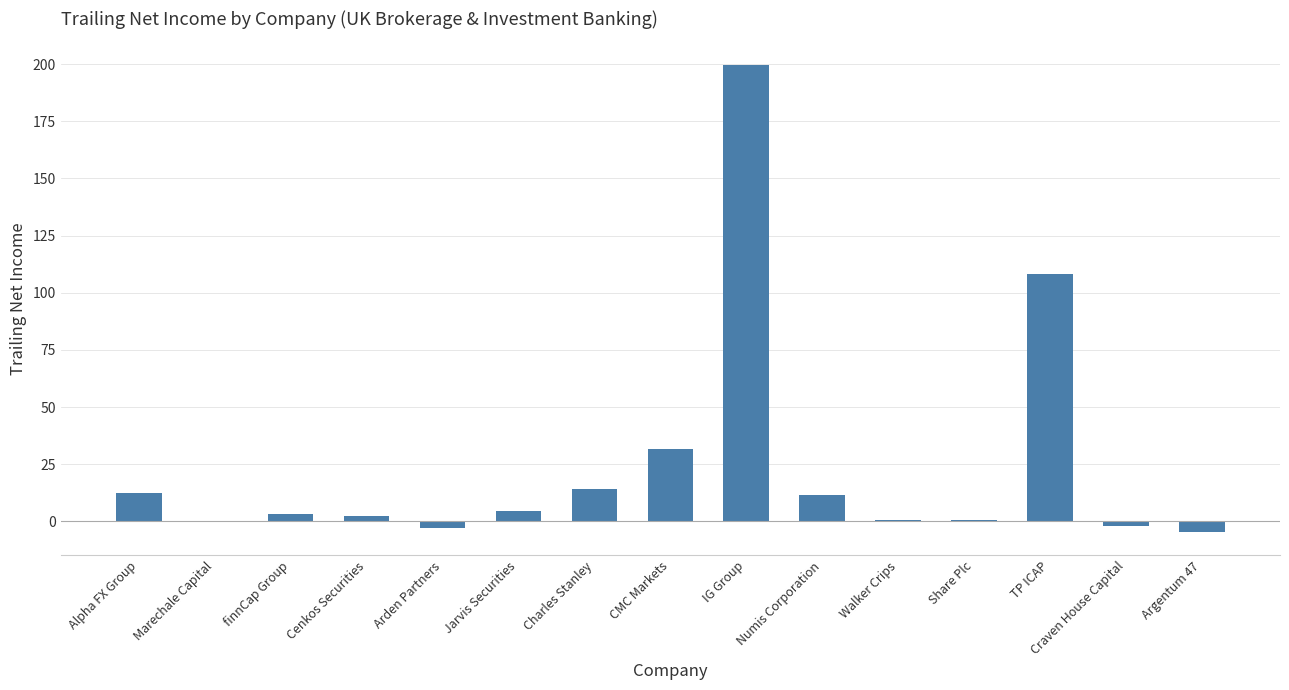

What is the maximum value shown in the chart?

199.7